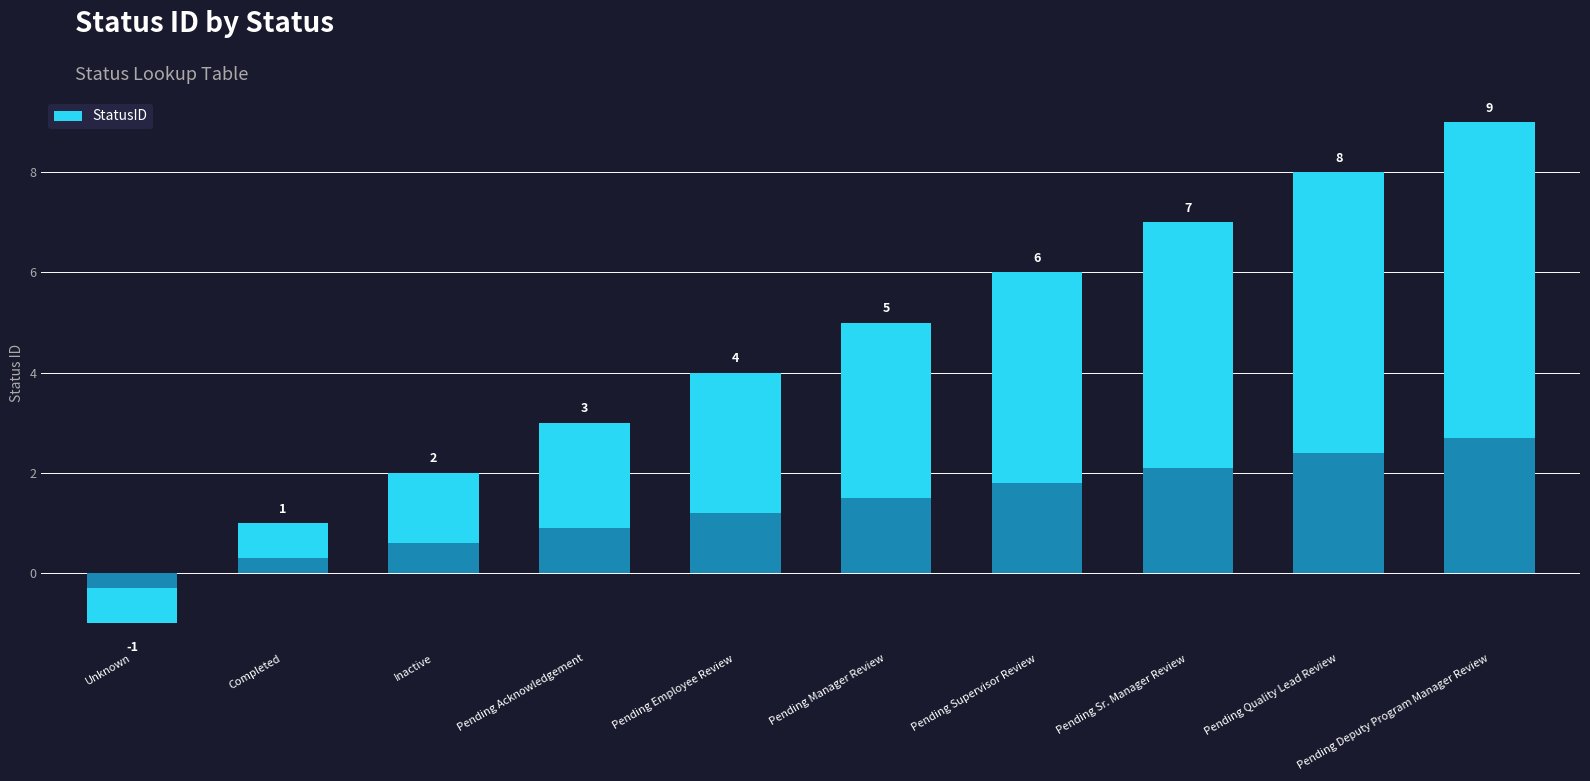

Rank the categories by value from lowest to highest.

Unknown, Completed, Inactive, Pending Acknowledgement, Pending Employee Review, Pending Manager Review, Pending Supervisor Review, Pending Sr. Manager Review, Pending Quality Lead Review, Pending Deputy Program Manager Review